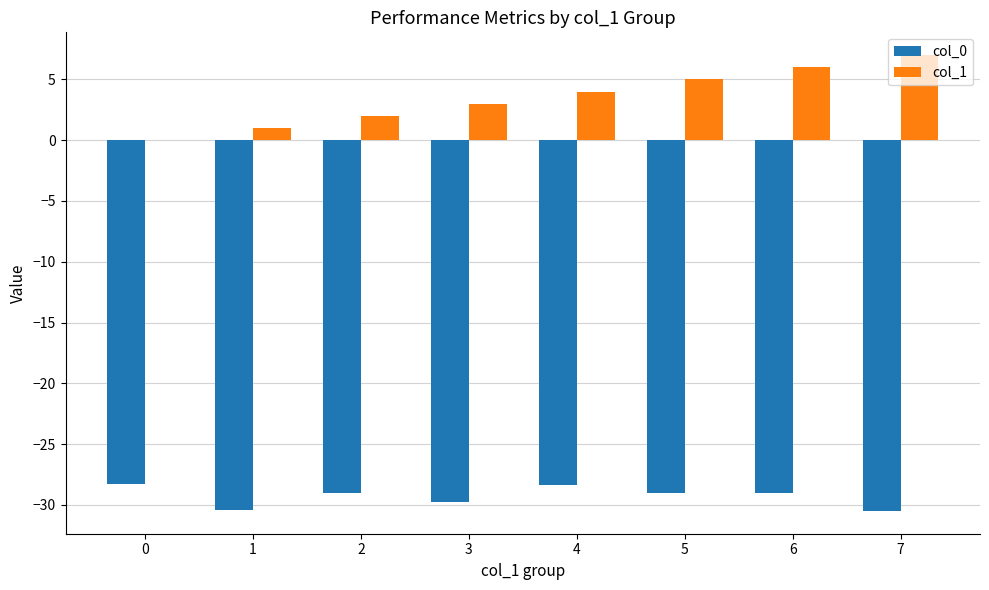

How many distinct data groups are displayed?

2